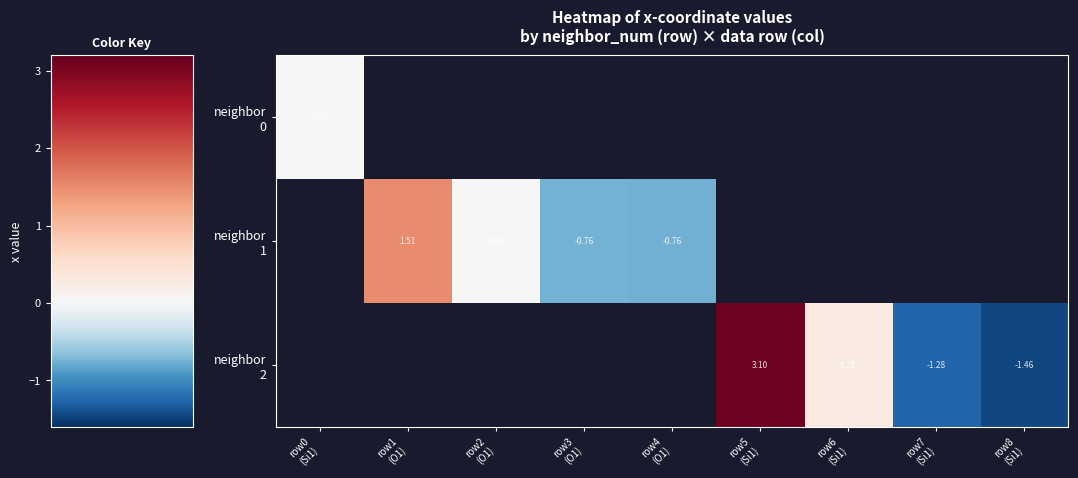

List the series in order of their peak value, lowest first.

neighbor 0, neighbor 1, neighbor 2